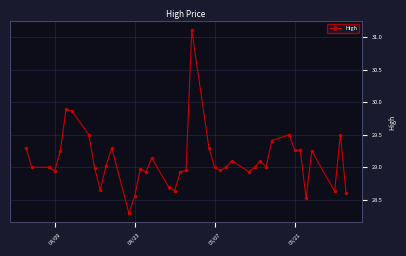

What is the difference between the second highest and second lowest values?

1.4